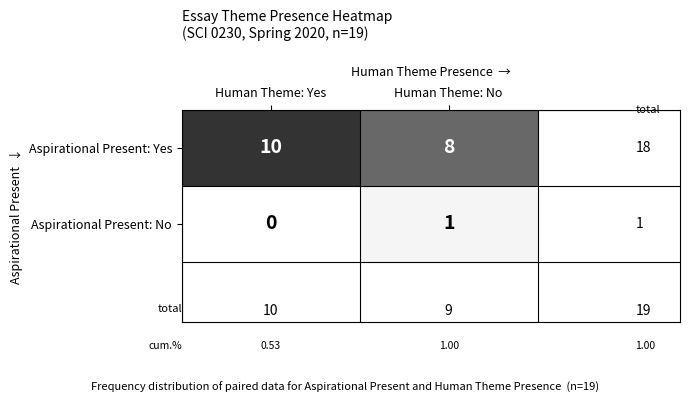

Rank the series by their average value, from highest to lowest.

Aspirational Present: Yes, Aspirational Present: No